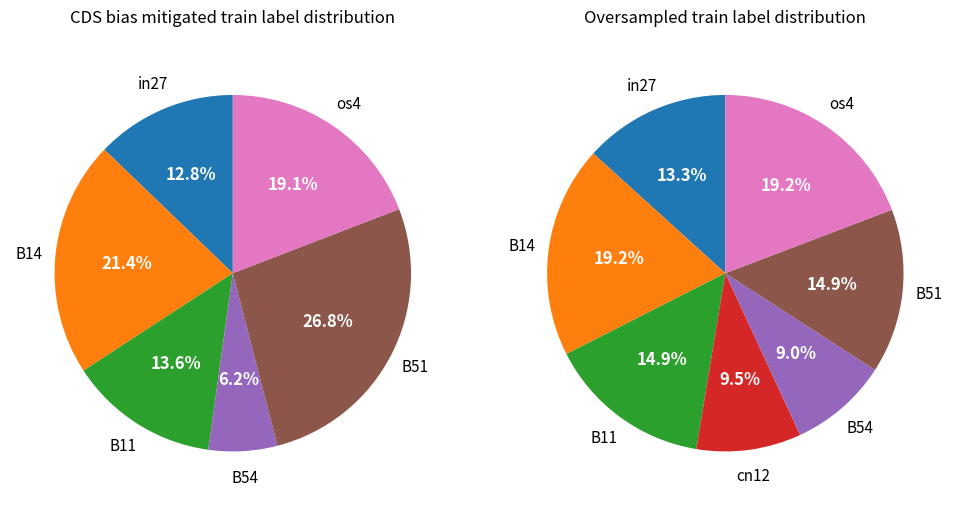

How much of the chart is everything except B51?

73.2%